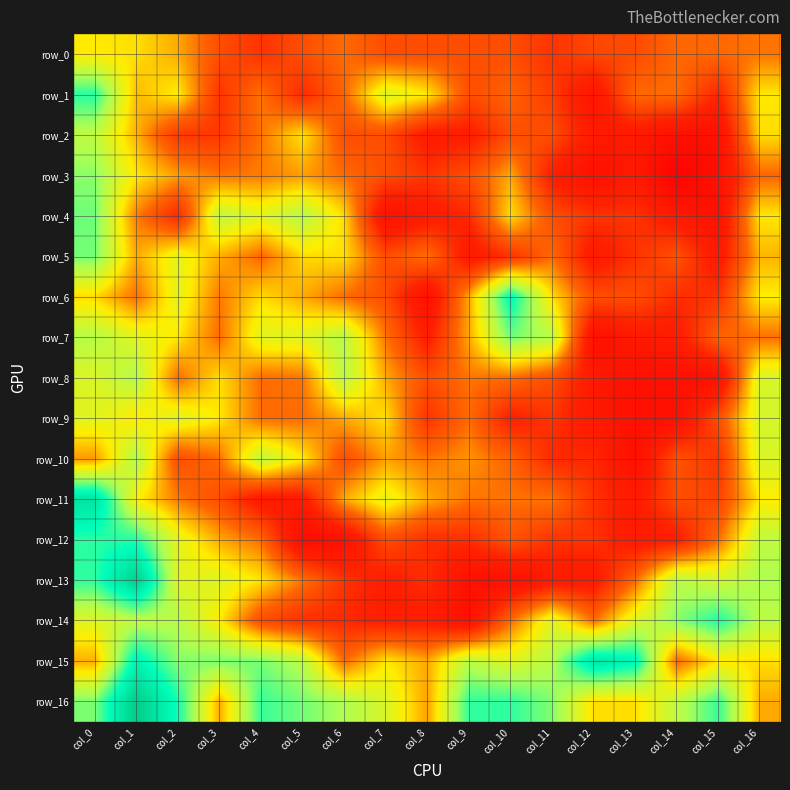

Rank the categories by row_2 value from highest to lowest.

col_0, col_5, col_16, col_1, col_4, col_6, col_7, col_10, col_11, col_2, col_3, col_9, col_8, col_12, col_13, col_14, col_15